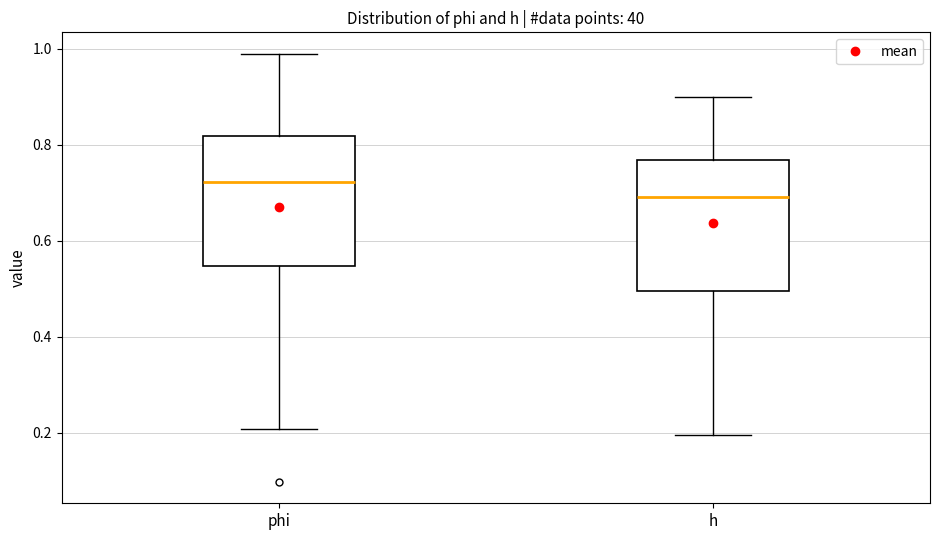

Reading left to right, transcribe this box plot: for each box, give where its median line is, the range the box spans, and where its two whiskers end, as read against the y-axis. The values are not printed on the chart, so give them approximately, as read against the axis.

phi: median 0.72, box 0.54 to 0.82, whiskers 0.20 to 0.98
h: median 0.70, box 0.50 to 0.76, whiskers 0.20 to 0.90